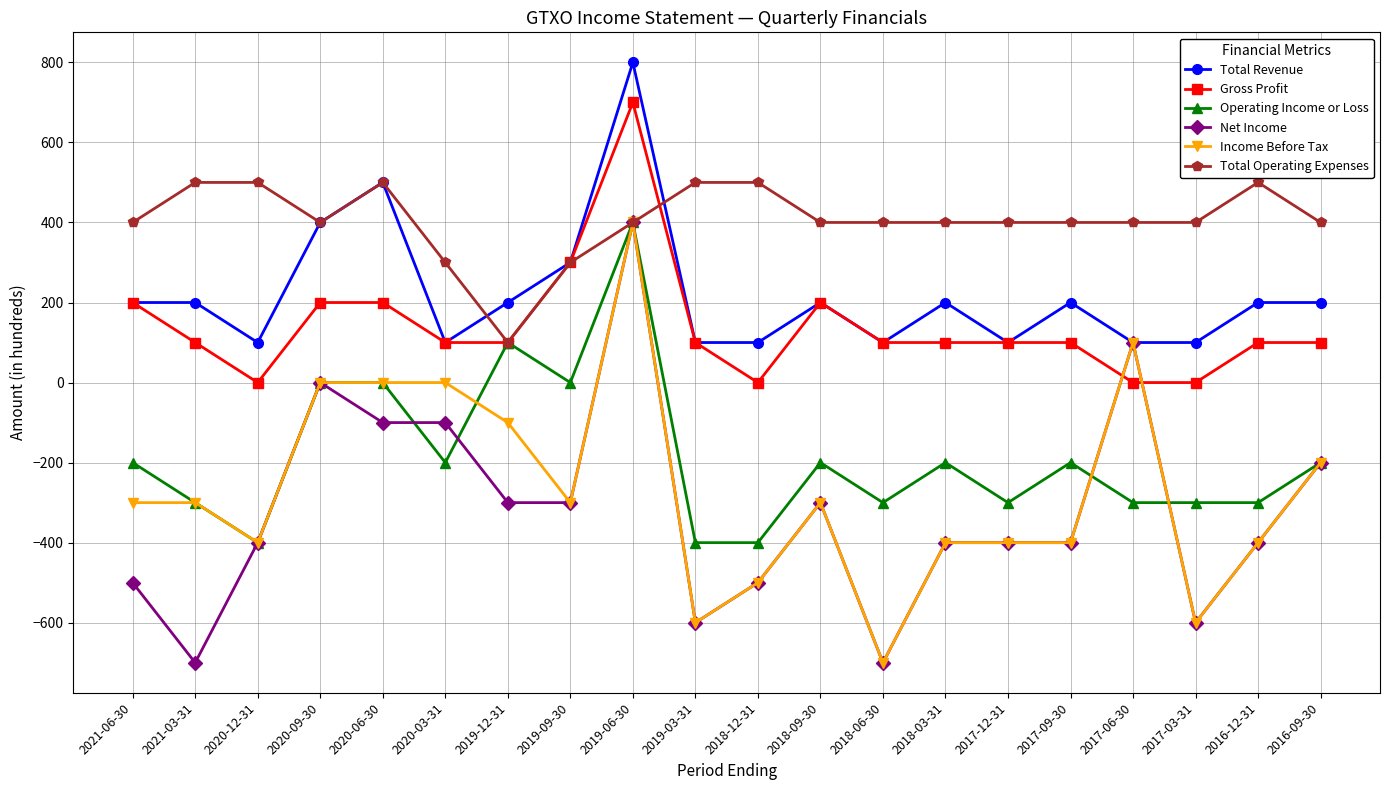

Reading right to left, list all the values displayed in this chart.

Total Revenue: 200	200	100	100	200	100	200	100	200	100	100	800	300	200	100	500	400	100	200	200
Gross Profit: 100	100	0	0	100	100	100	100	200	0	100	700	300	100	100	200	200	0	100	200
Operating Income or Loss: -200	-300	-300	-300	-200	-300	-200	-300	-200	-400	-400	400	0	100	-200	0	0	-400	-300	-200
Net Income: -200	-400	-600	100	-400	-400	-400	-700	-300	-500	-600	400	-300	-300	-100	-100	0	-400	-700	-500
Income Before Tax: -200	-400	-600	100	-400	-400	-400	-700	-300	-500	-600	400	-300	-100	0	0	0	-400	-300	-300
Total Operating Expenses: 400	500	400	400	400	400	400	400	400	500	500	400	300	100	300	500	400	500	500	400